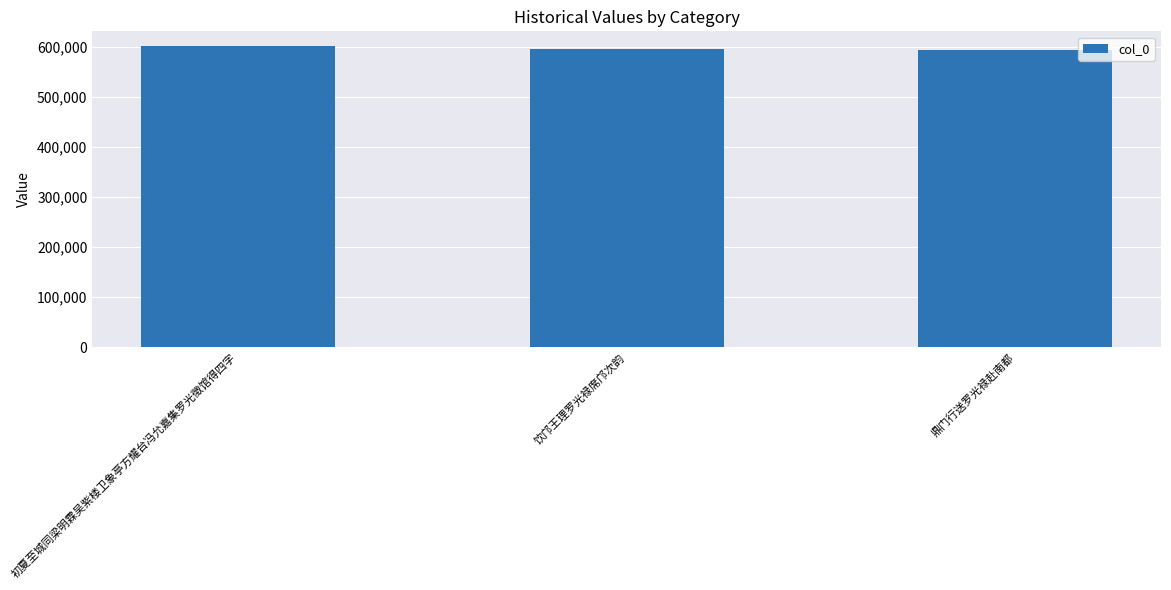

What is the minimum value shown in the chart?

593874